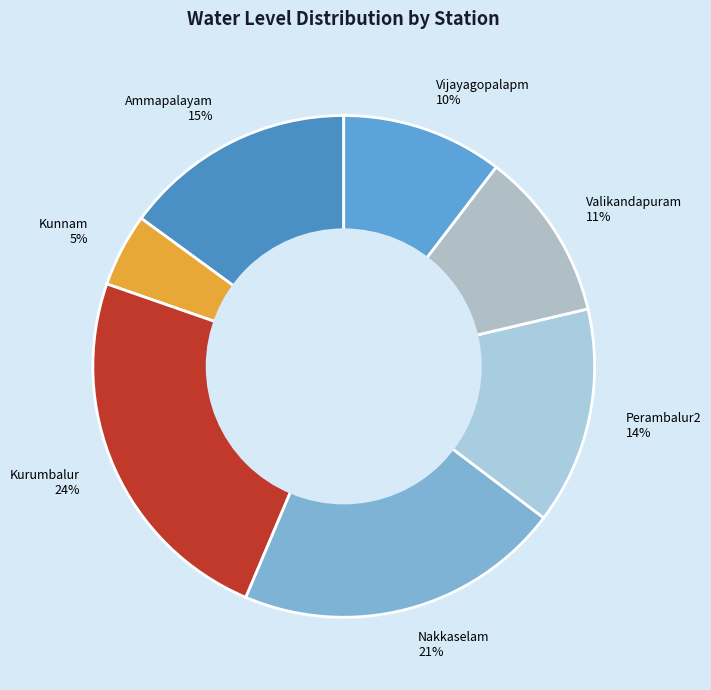

Is there any slice that represents more than half of the pie?

No